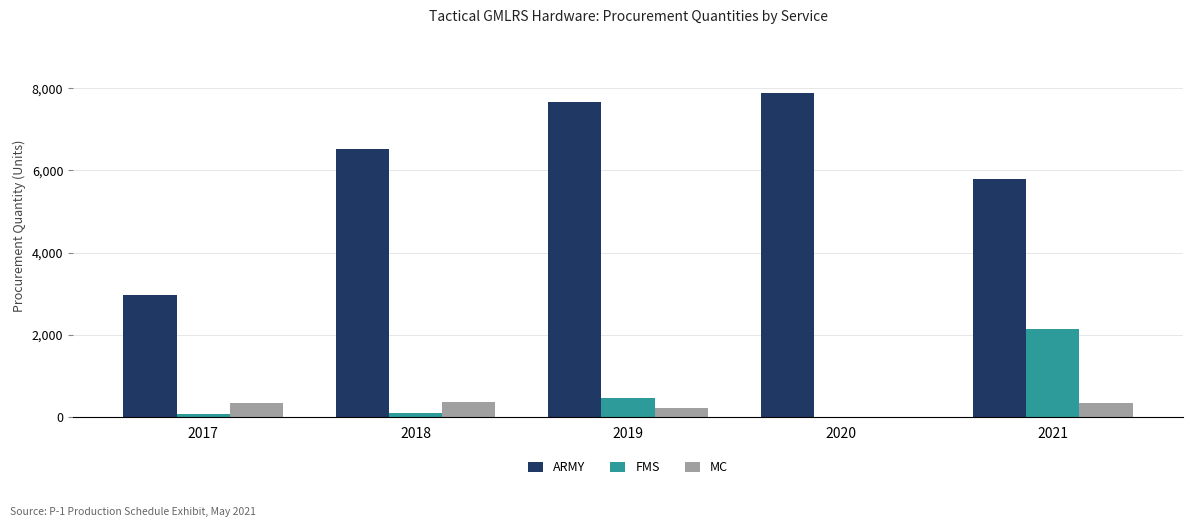

What is the average value of the ARMY series?

6168